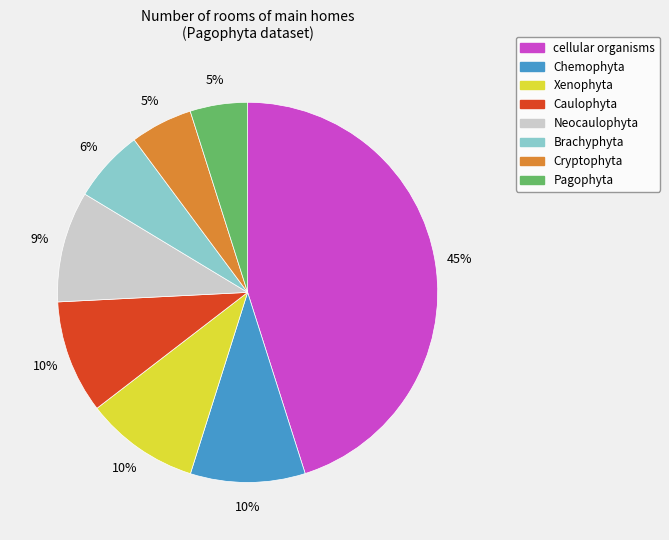

How many segments does this pie chart have?

8